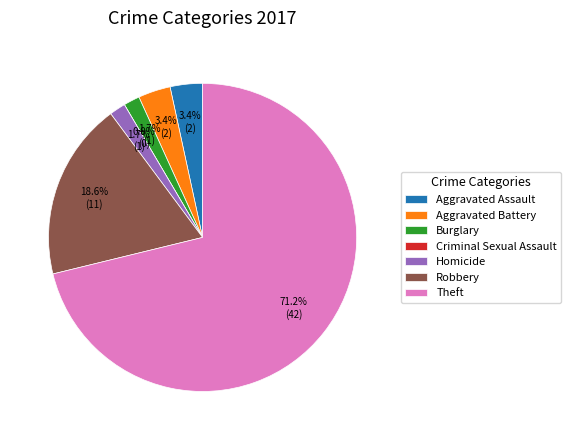

The Theft slice represents 71% of the pie. True or false?

True